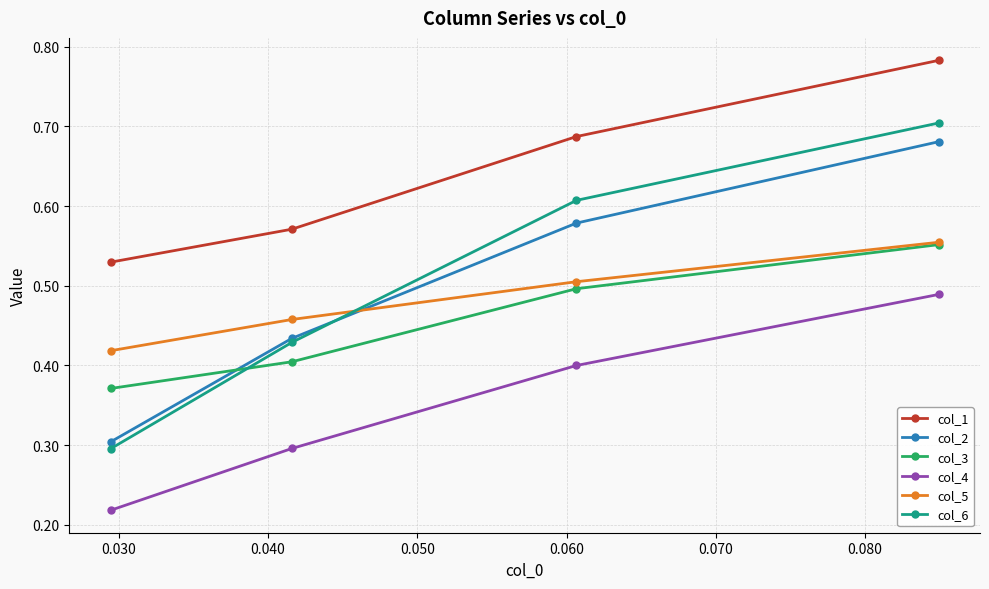

Which series has the largest range (max minus min)?

col_6